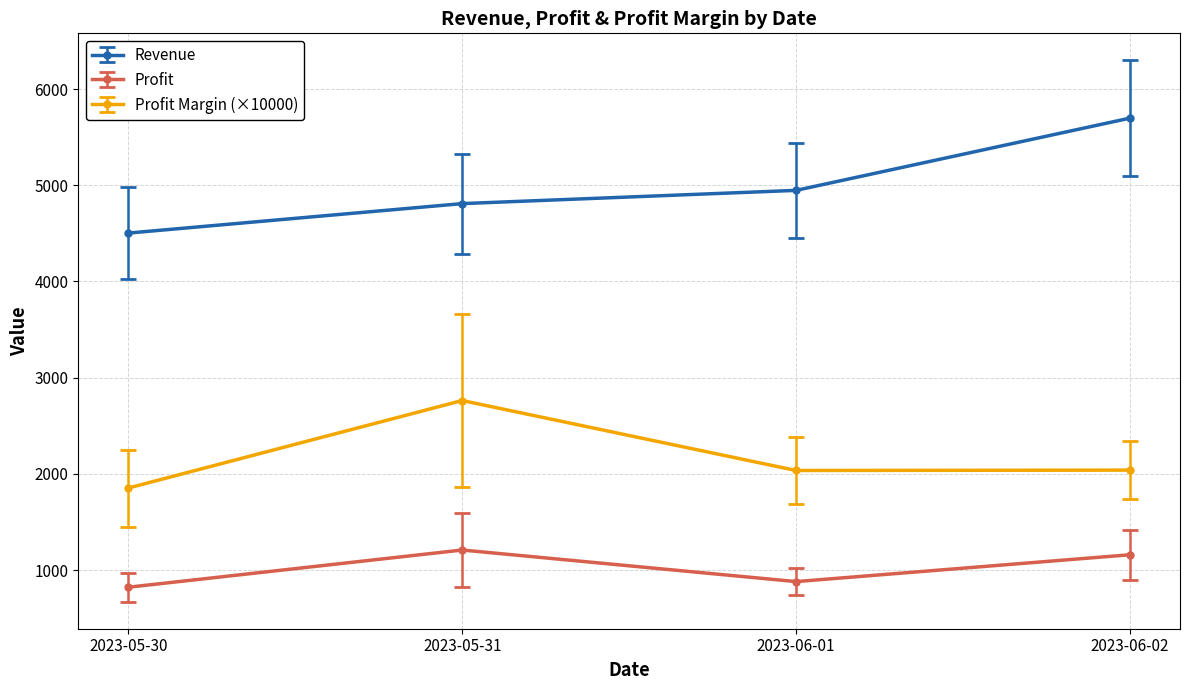

Rank the series by their maximum value, from highest to lowest.

Revenue, Profit Margin (×10000), Profit